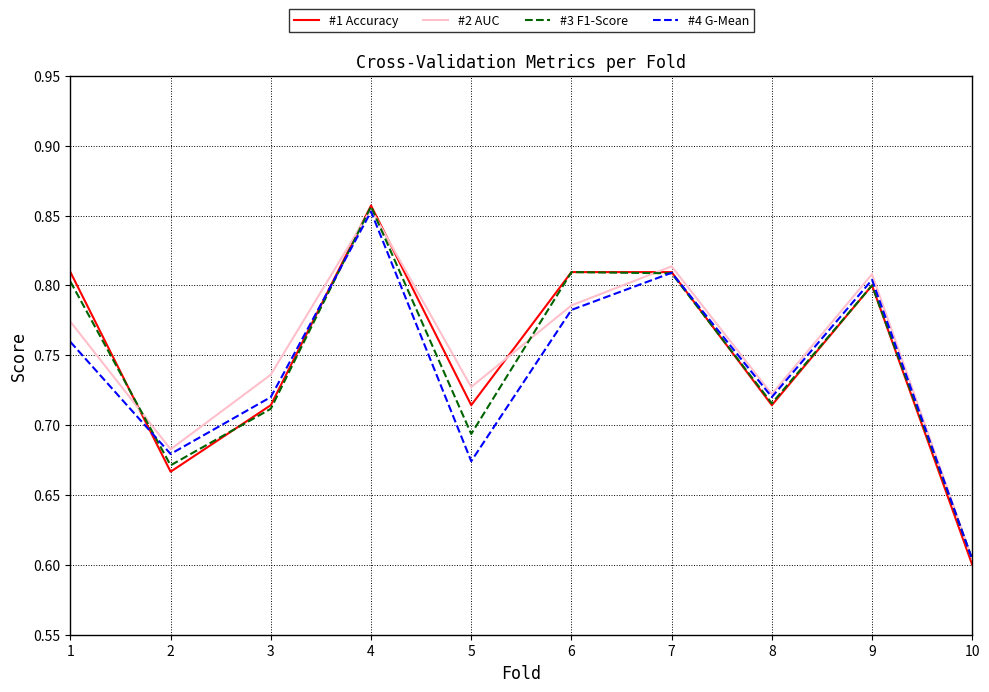

What is the difference between the maximum and minimum values in the #2 AUC series?

0.3